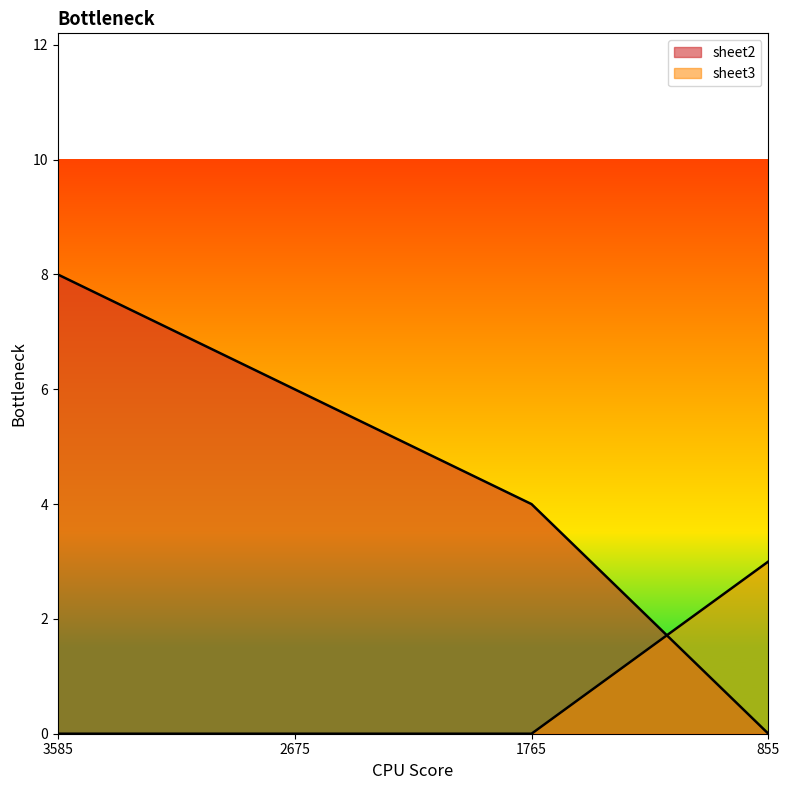

Reading right to left, what are all the values shown in this chart?

sheet2: 855=0	1765=4	2675=6	3585=8
sheet3: 855=3	1765=0	2675=0	3585=0